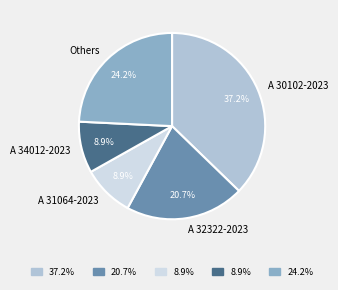

How many slices are in this pie chart?

5